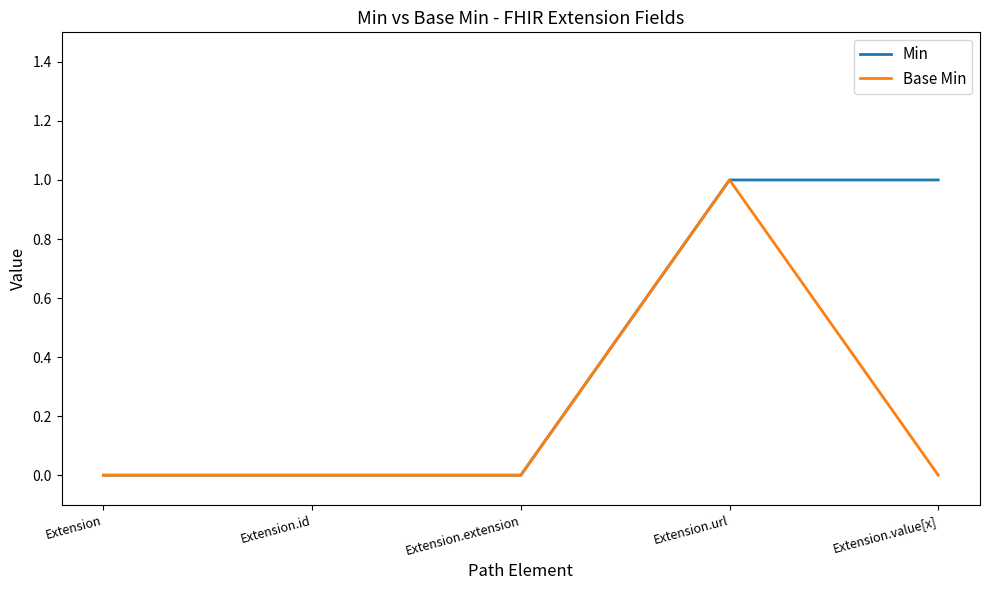

At which category is the sum across all series the highest?

Extension.url